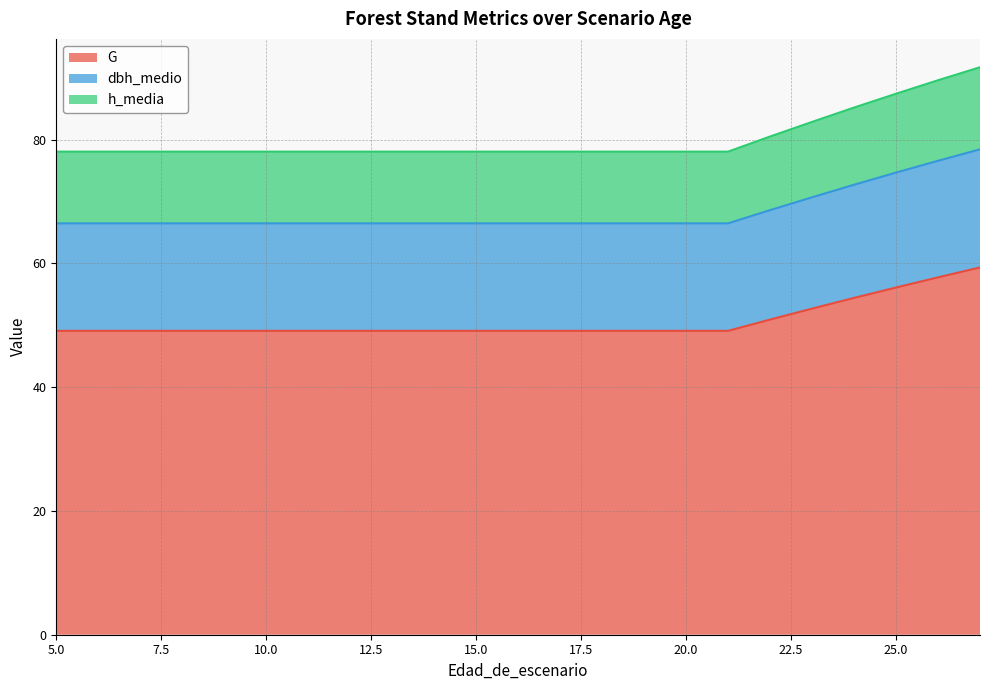

How many lines are shown in the chart?

3